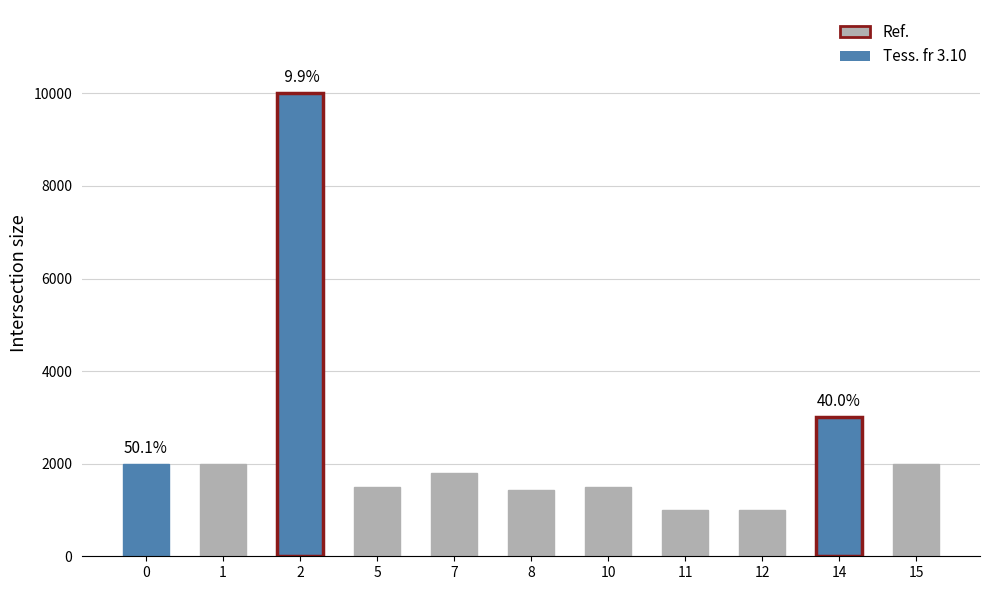

What is the change in value from 10 to 14?

+1500